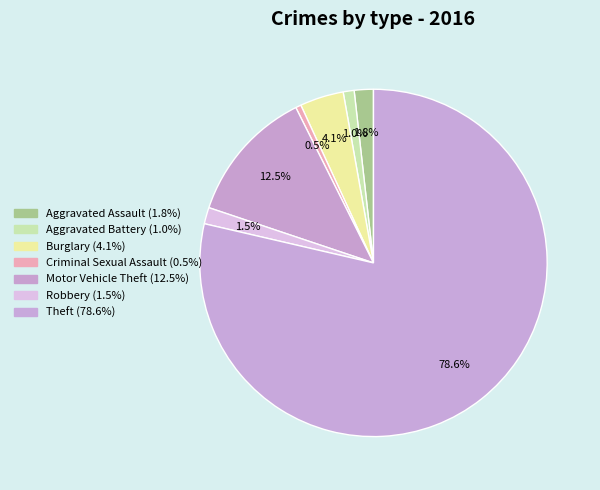

Rank the categories by value from highest to lowest.

Theft, Motor Vehicle Theft, Burglary, Aggravated Assault, Robbery, Aggravated Battery, Criminal Sexual Assault